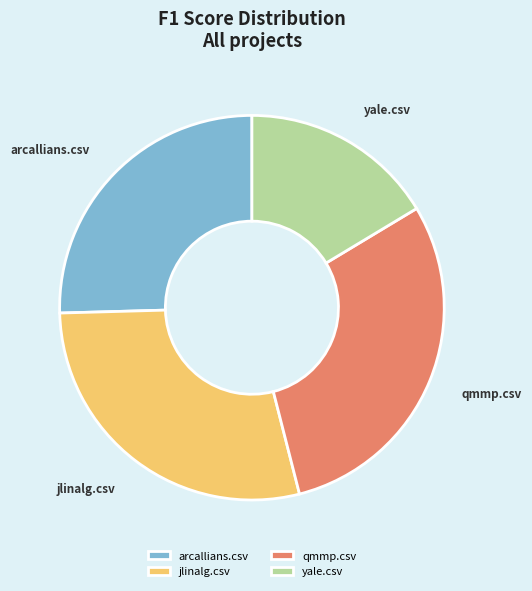

What is the smallest slice in the pie chart?

yale.csv